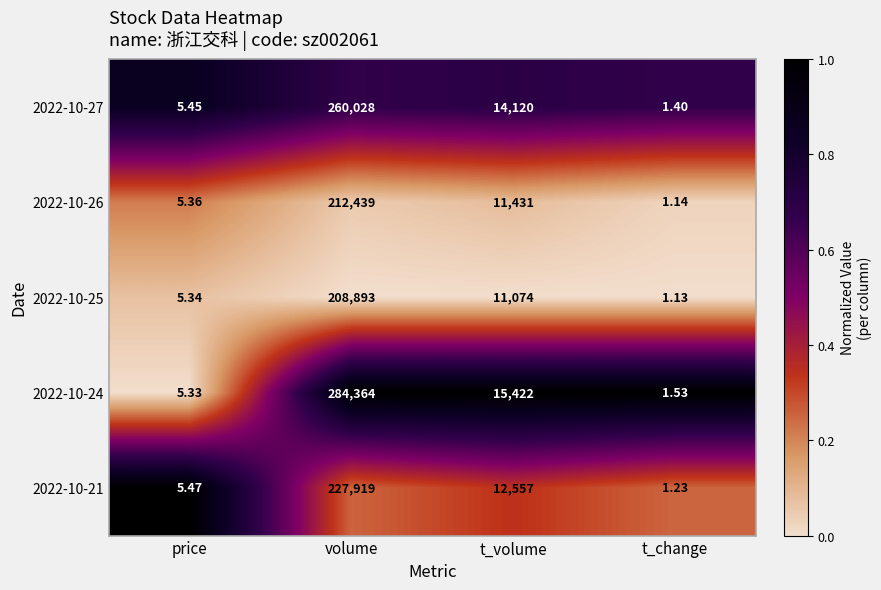

List the labels in order of 2022-10-25 value, largest first.

volume, t_volume, price, t_change